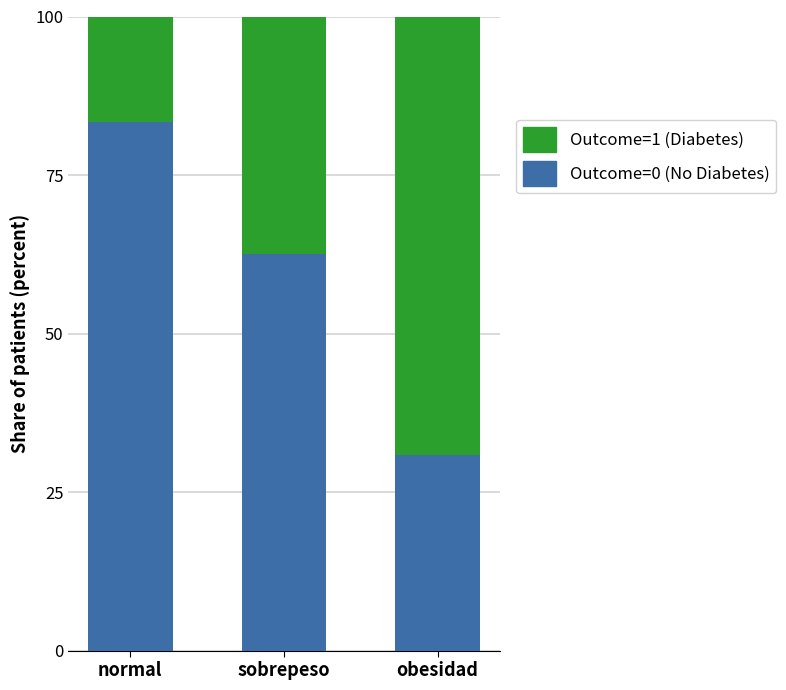

Is it true that Outcome=0 (No Diabetes) equals 62.5 at sobrepeso?

True